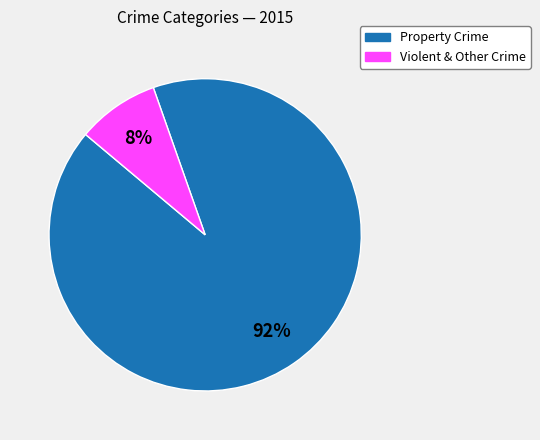

The Violent & Other Crime slice represents 8% of the pie. True or false?

True